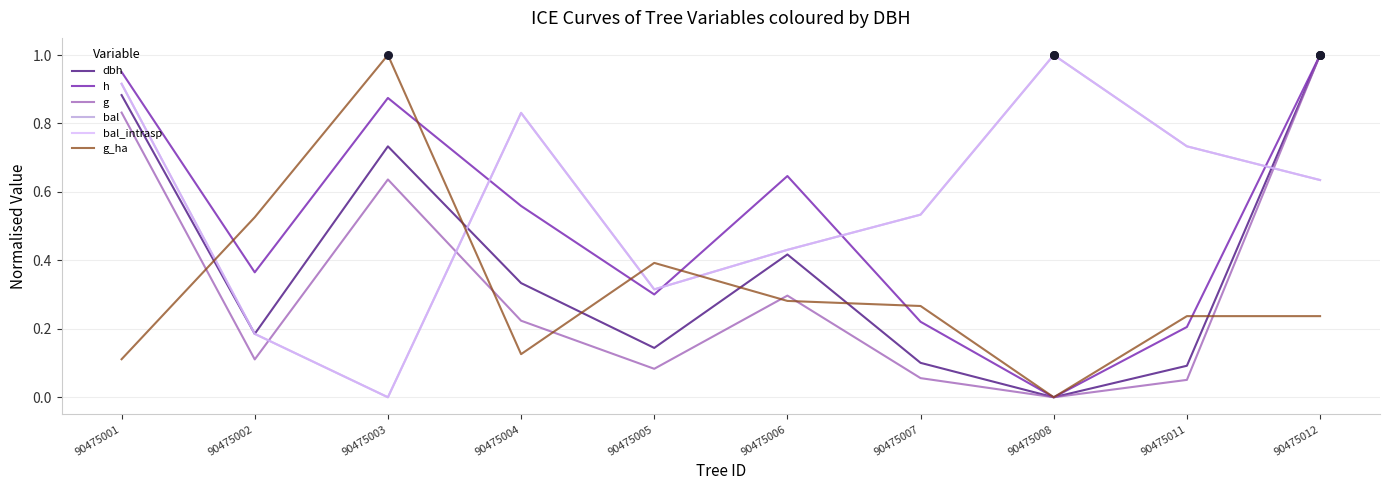

Does the chart have visible grid lines?

Yes